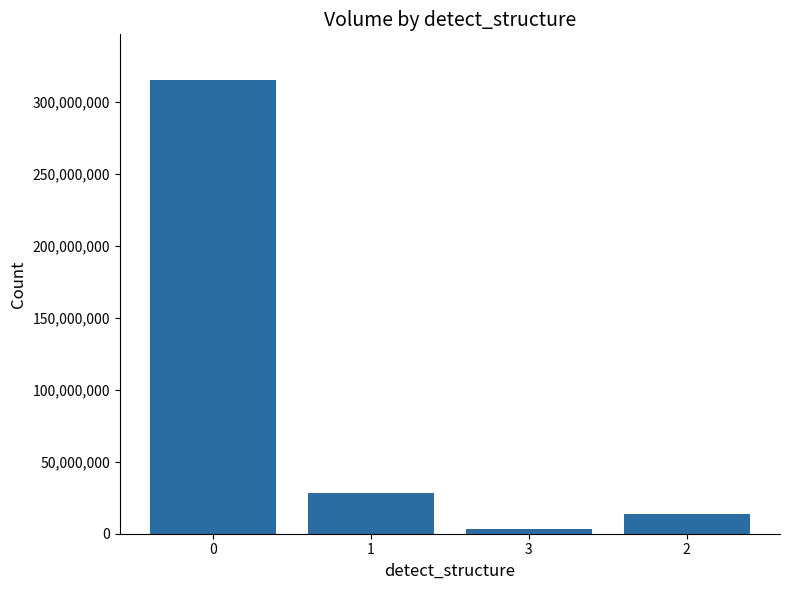

What is the change in value from 3 to 2?

+10734870